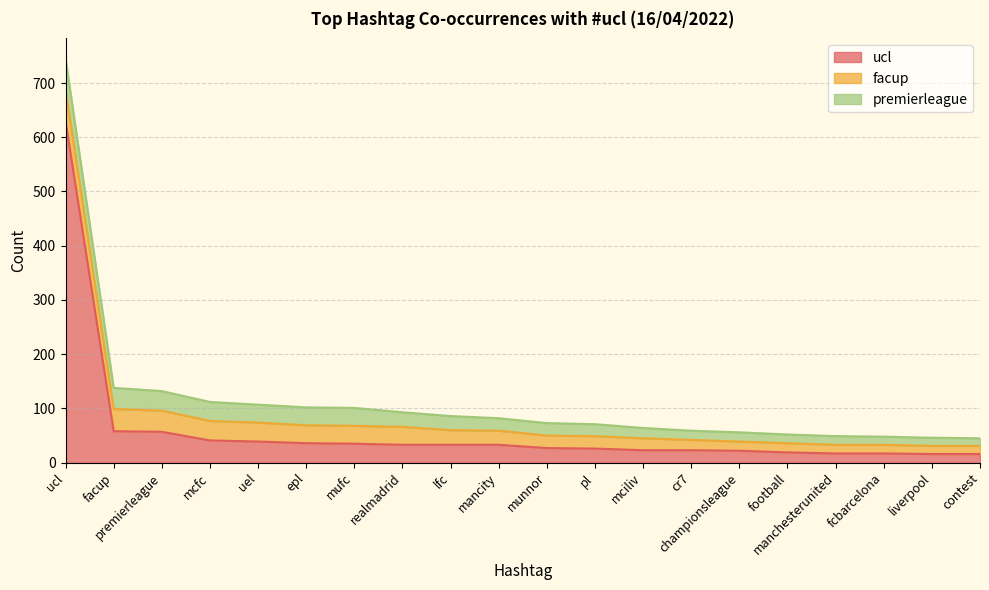

What is the difference between the maximum and minimum values in the ucl series?

614